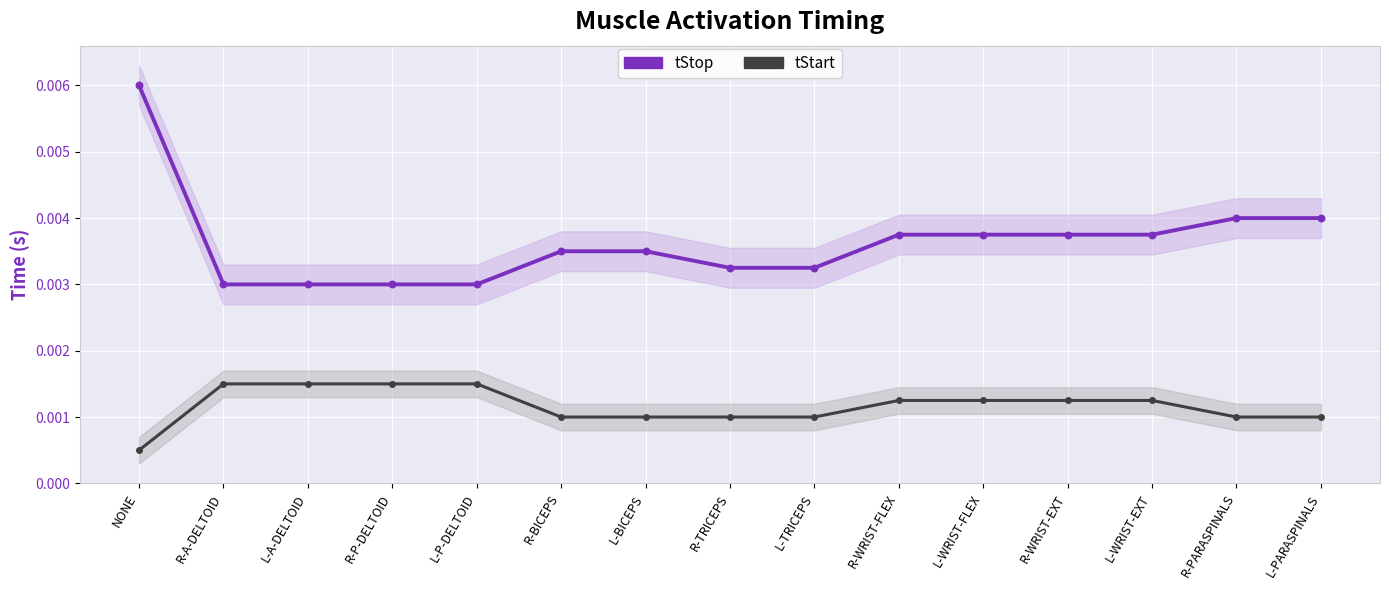

Which series reaches the maximum Y coordinate?

tStop